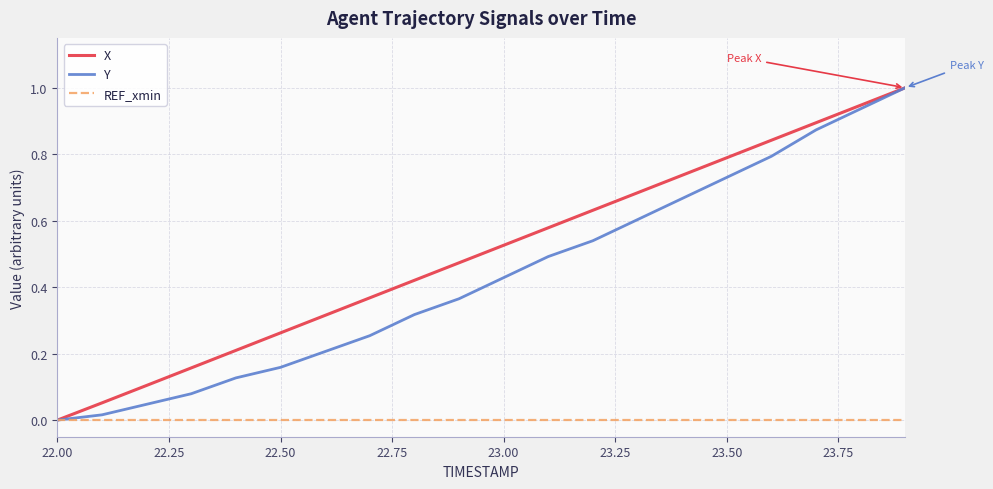

Does the chart have visible grid lines?

Yes